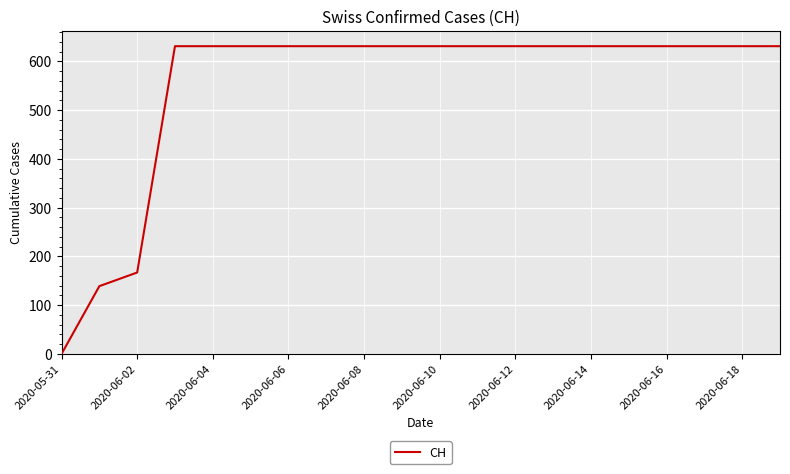

What is the average value?

552